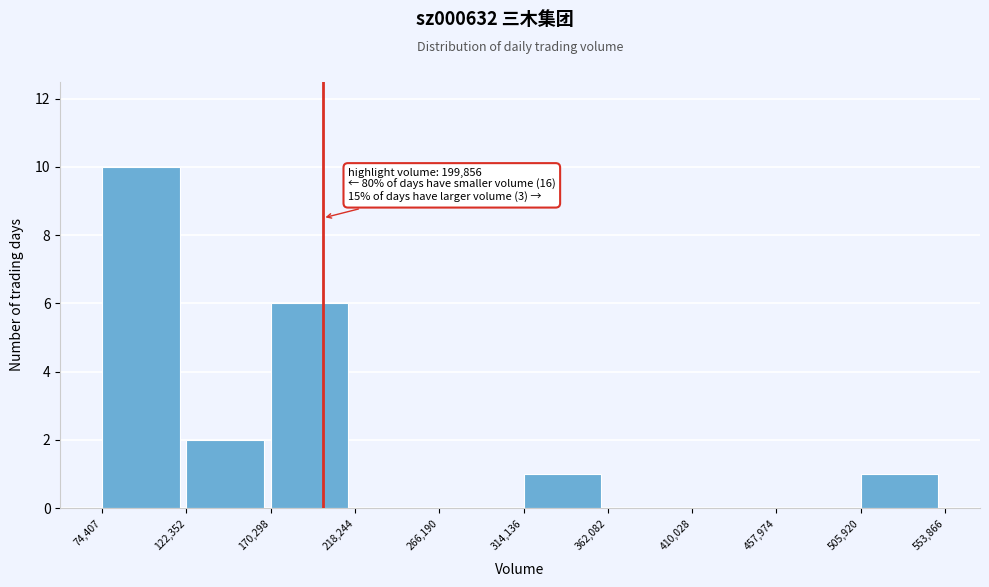

Which range on the x-axis has the tallest bar?

74,407 to 122,352